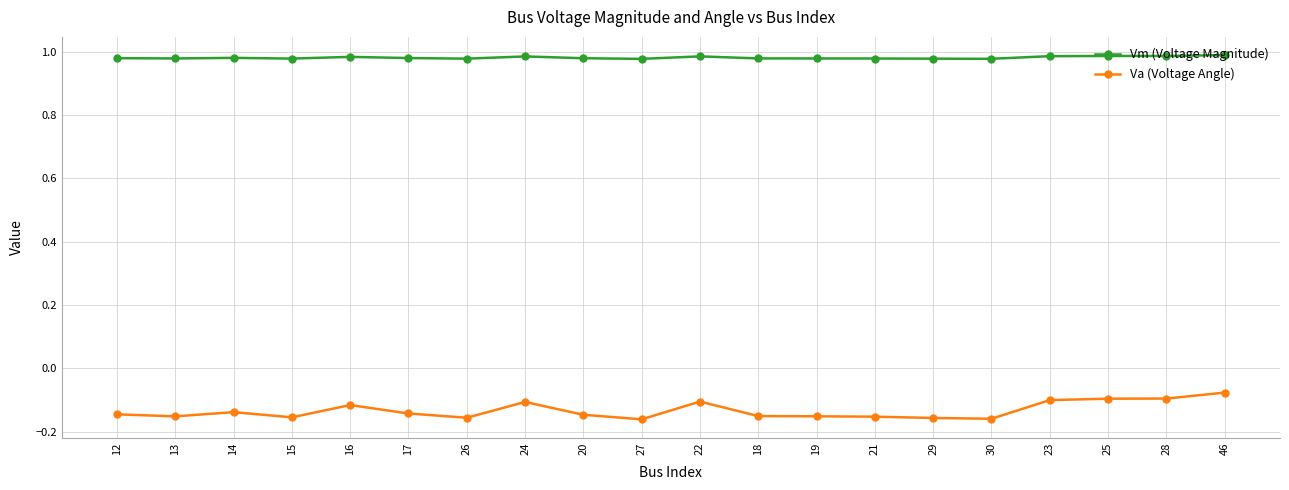

True or false: Vm (Voltage Magnitude) has a value of 1.5 at 18.

False